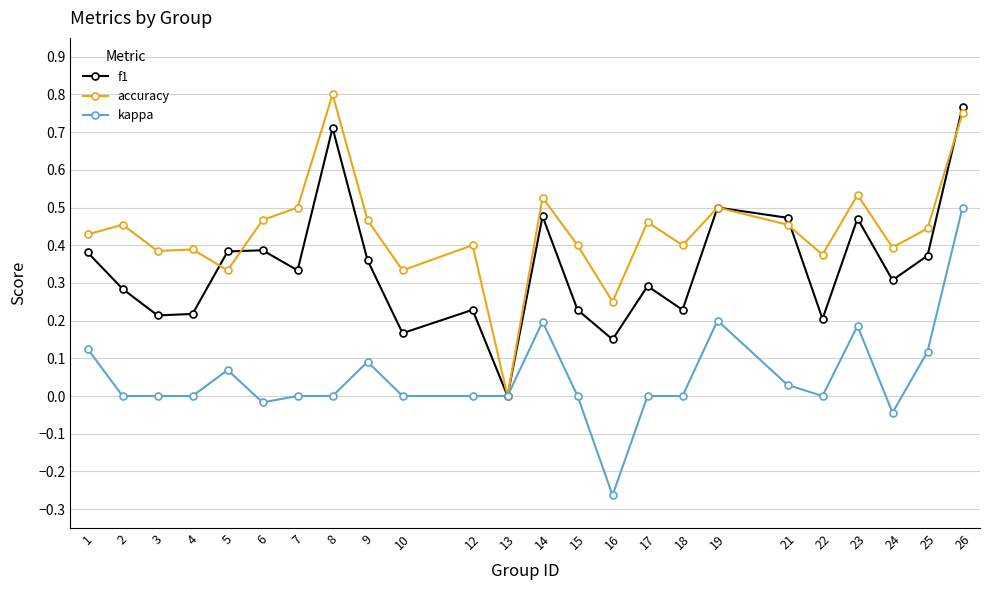

True or false: accuracy has a value of 0.4 at 3.

True